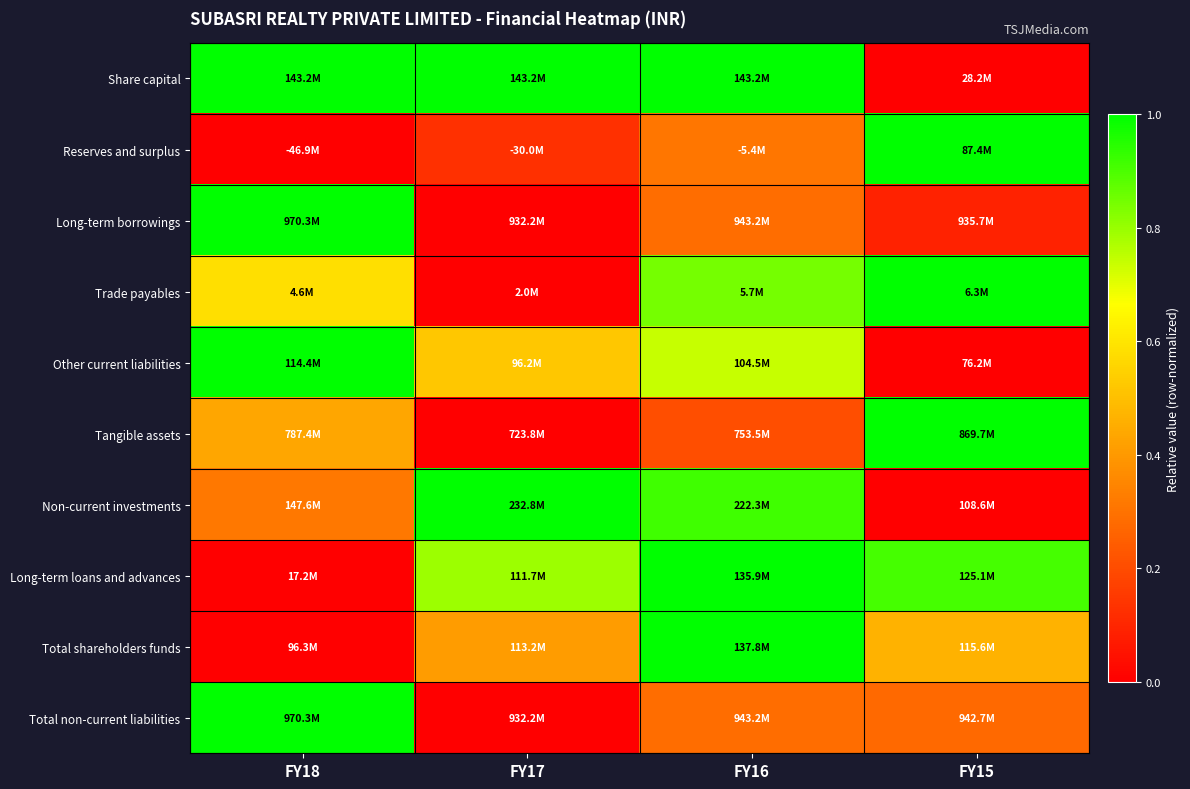

Between FY18 and FY16, which series saw the biggest shift?

Long-term loans and advances